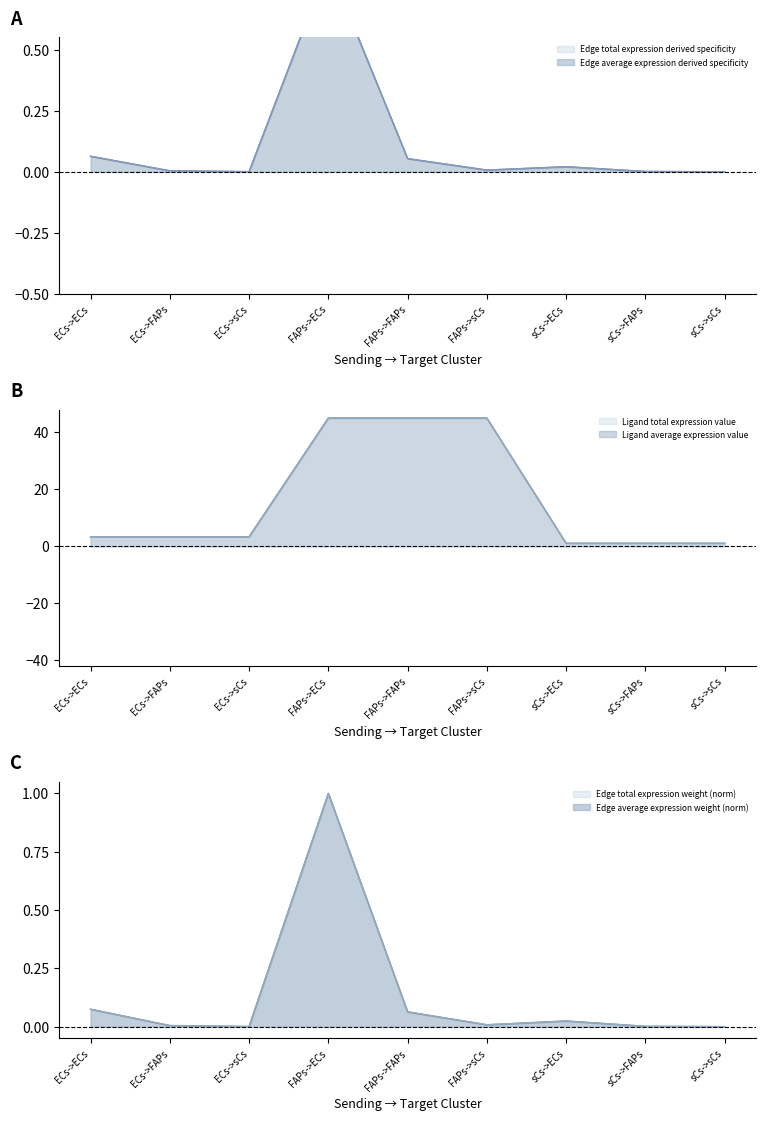

Which series has the largest total across all categories?

Ligand average expression value